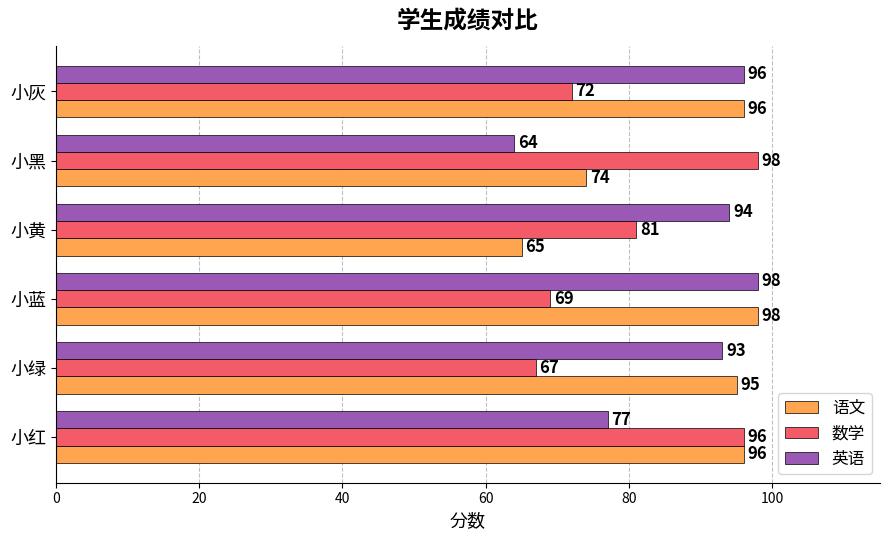

Is the value of 数学 at 小灰 greater than the value of 英语 at 小灰?

No